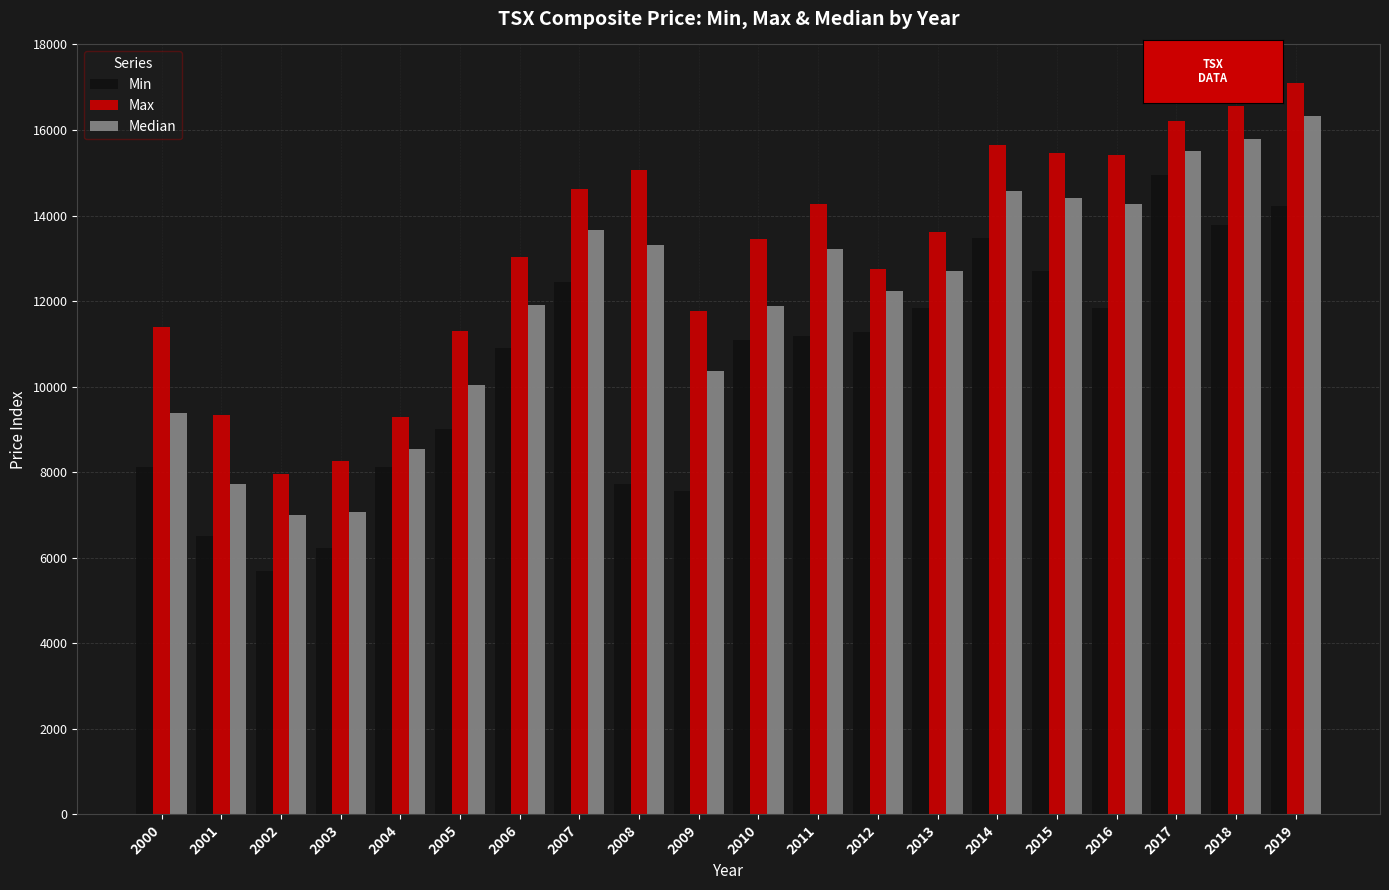

What is the value of the Max bar at the 4th from the left?

8260.5